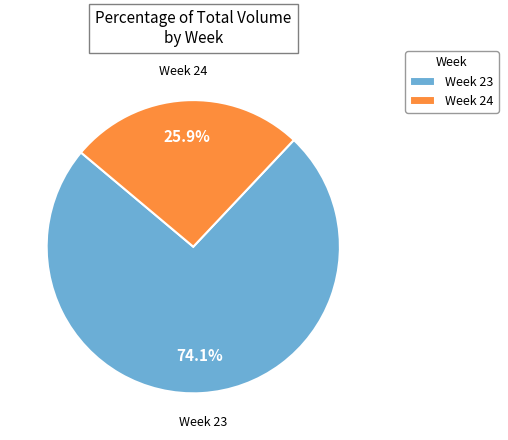

Does any single category account for the majority?

Yes